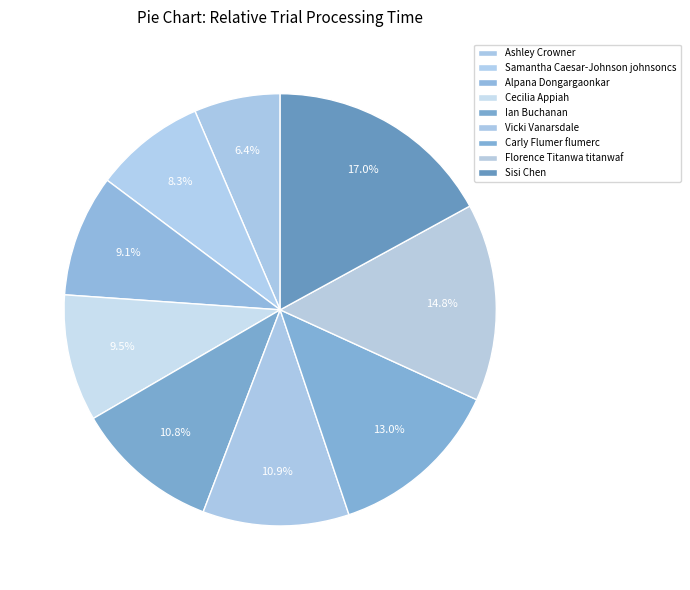

The Carly Flumer flumerc slice represents 24% of the pie. True or false?

False